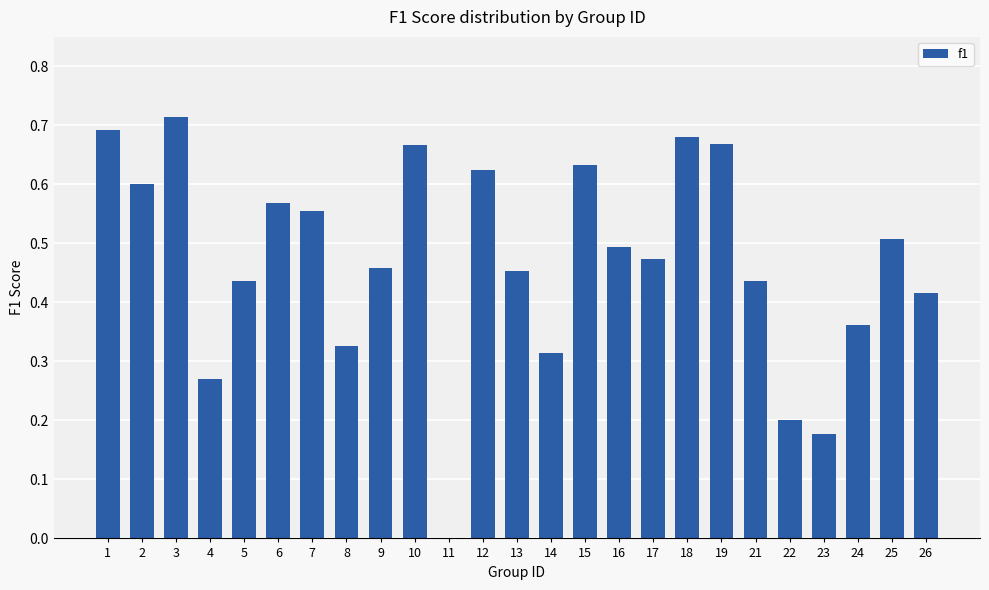

Where is the data nearest to the value 0?

11